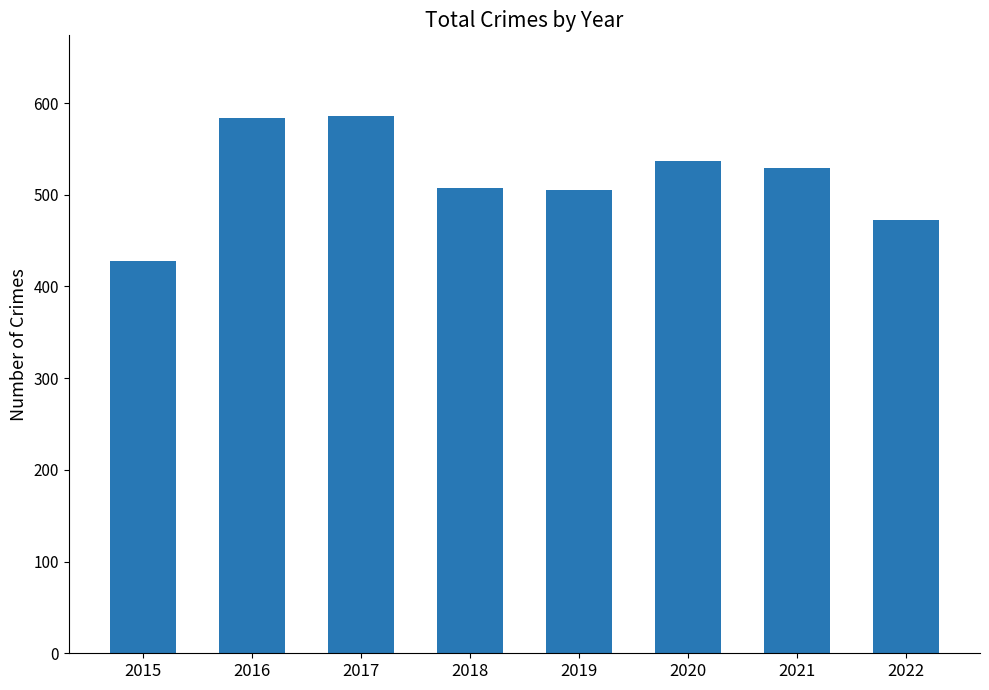

What is the maximum value shown in the chart?

586